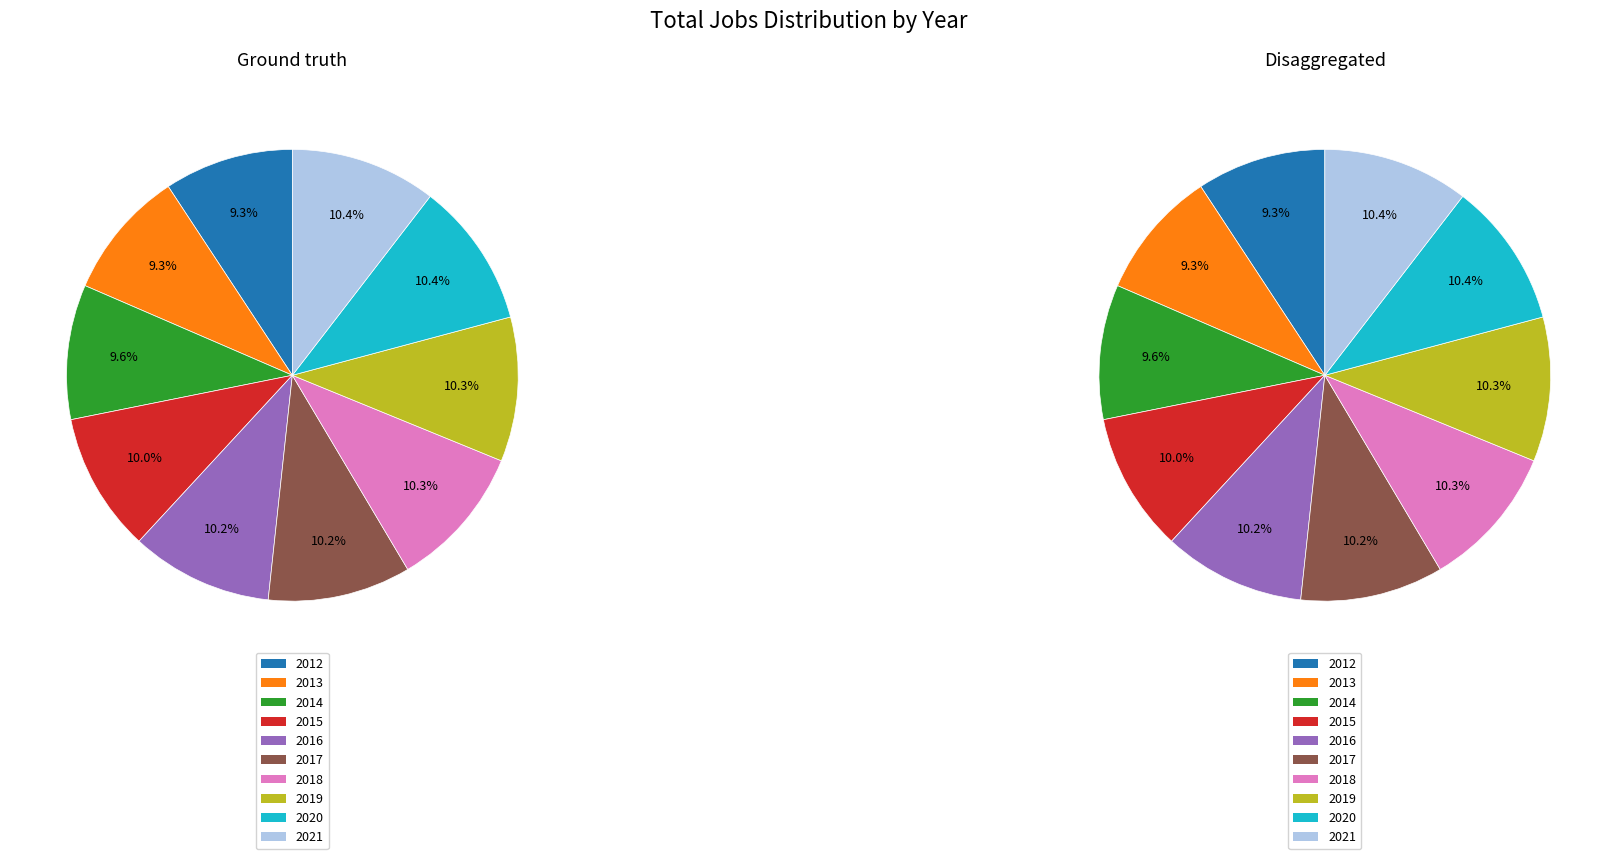

To the nearest percent, what is the difference between the 2012 and 2017 slice percentages?

1%